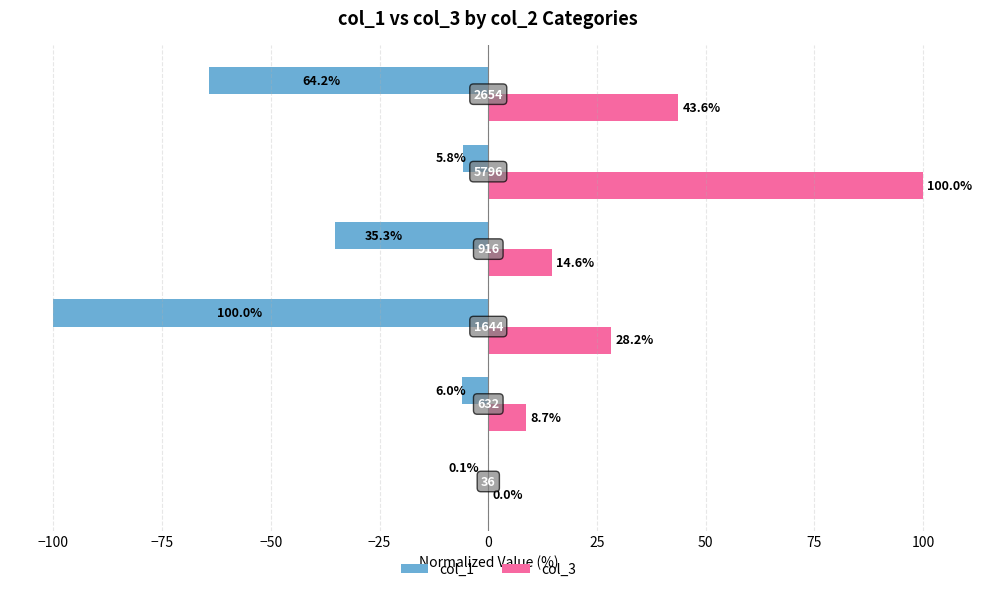

How many data points in col_1 are less than -6?

4